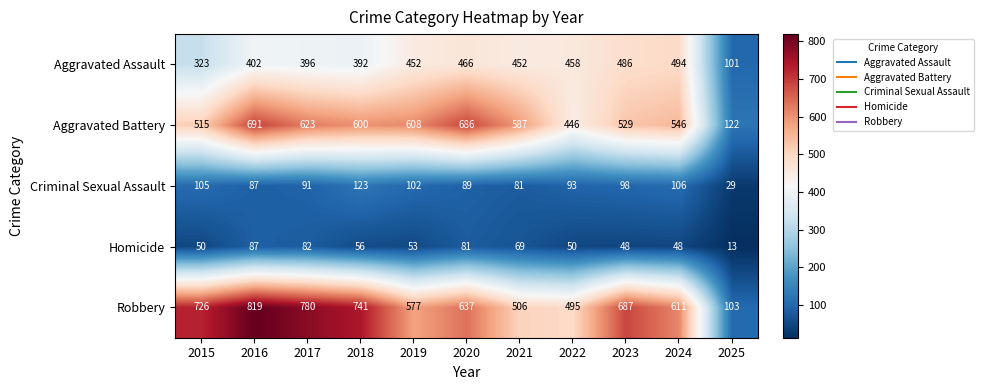

Which category has the highest value across all series?

2016